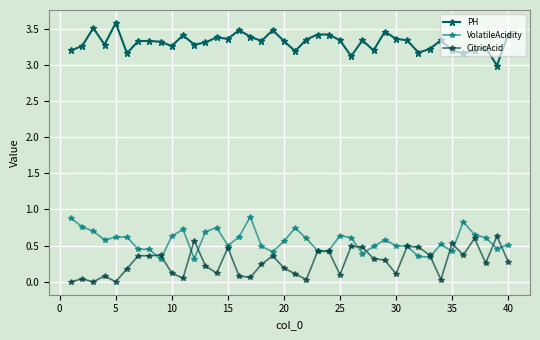

Does the chart display data point markers on the line(s)?

Yes